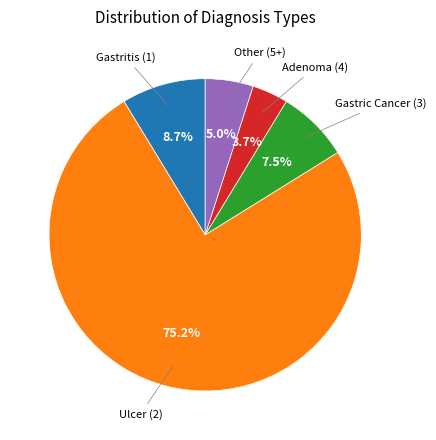

How many segments does this pie chart have?

5